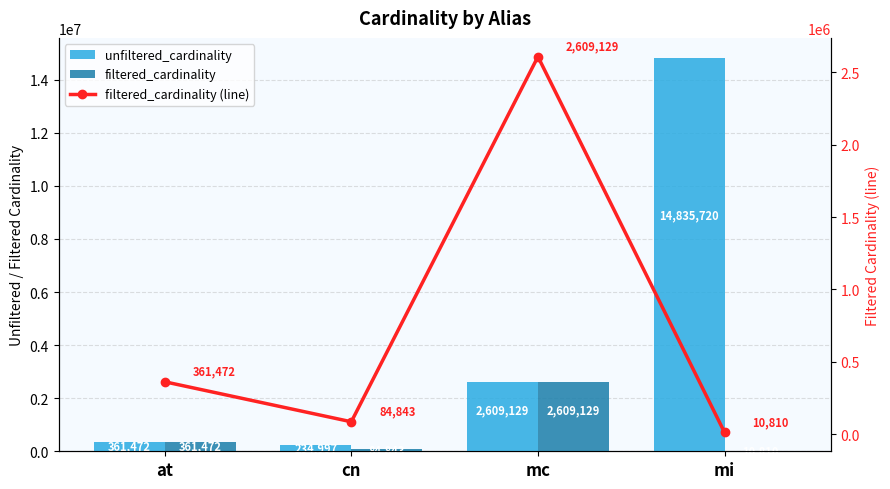

Reading left to right, extract all data points from this chart.

unfiltered_cardinality: at=361472	cn=234997	mc=2609129	mi=14835720
filtered_cardinality: at=361472	cn=84843	mc=2609129	mi=10810
filtered_cardinality (line): at=361472	cn=84843	mc=2609129	mi=10810